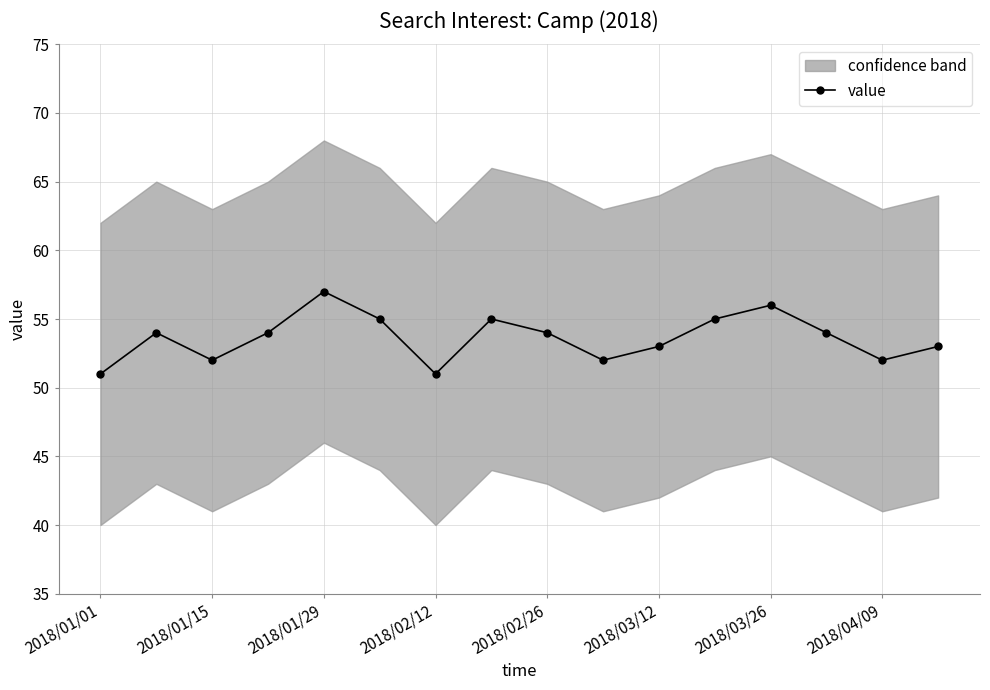

How many points are lower than both their immediate neighbors (excluding endpoints)?

4